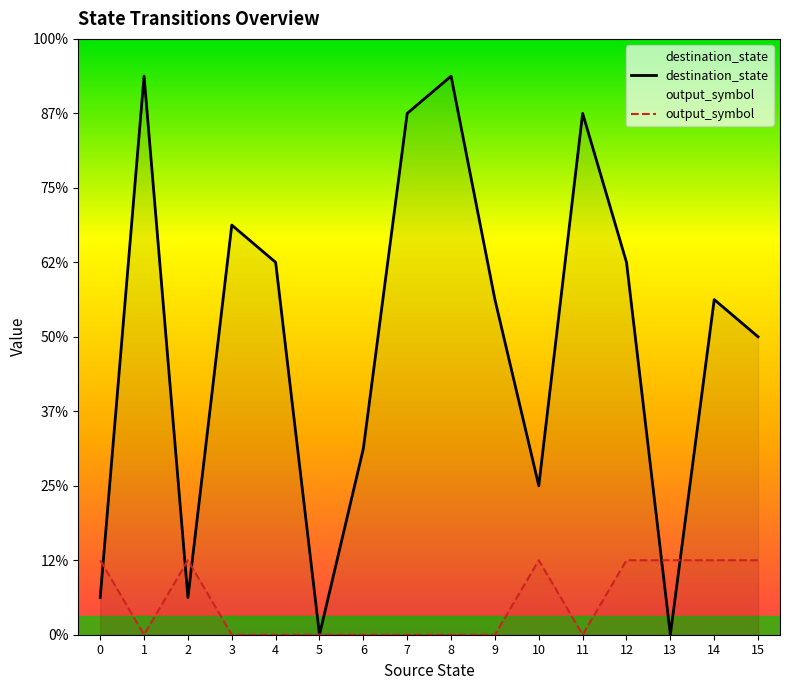

True or false: destination_state has a value of 12 at 9.

False